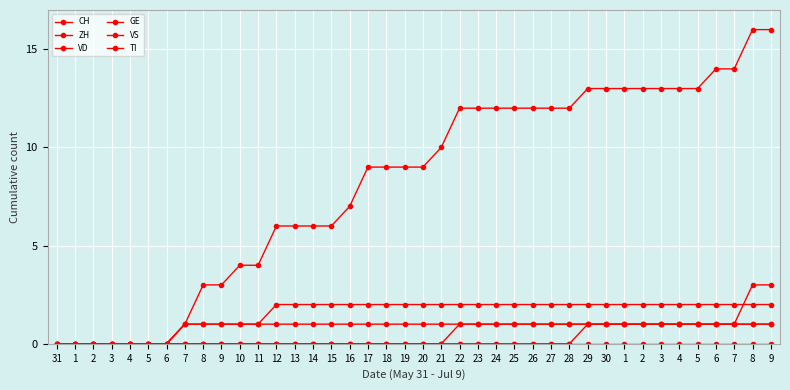

Is the value of VS at 7 greater than the value of ZH at 9?

No